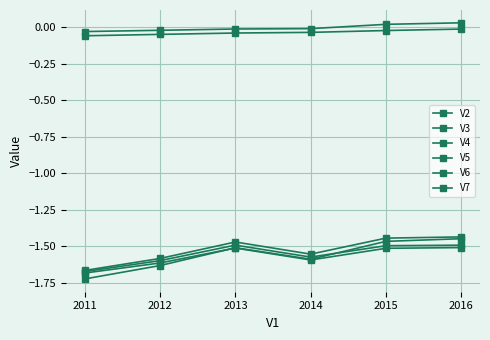

Count the number of data series in this chart.

6